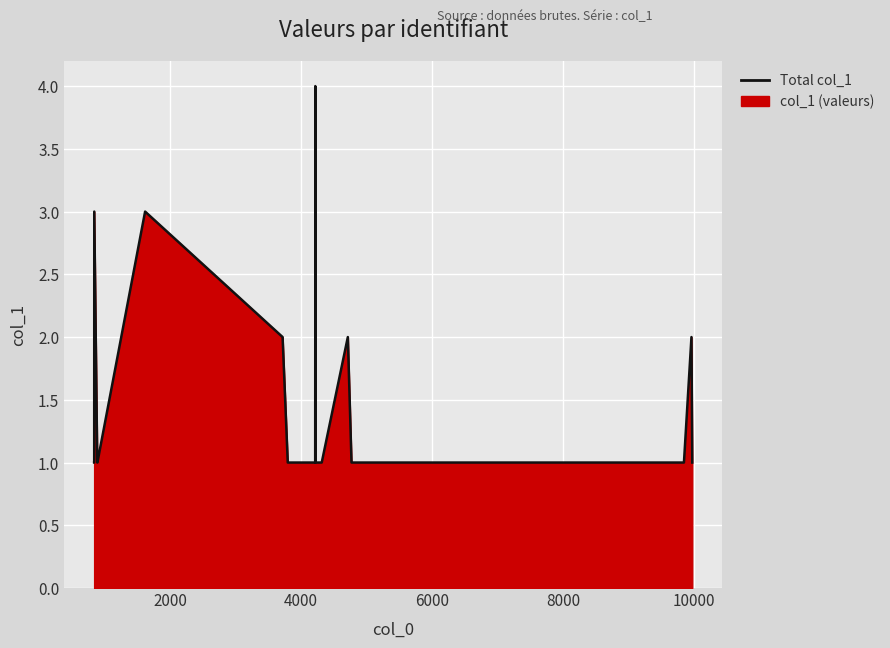

Does the chart display data point markers on the line(s)?

No